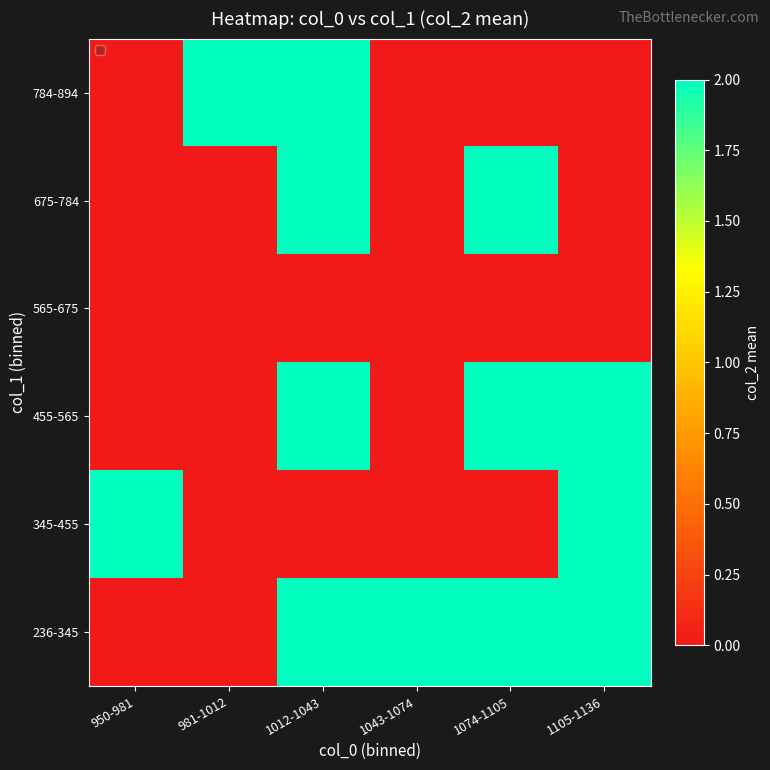

Reading left to right, transcribe all the data shown in this chart.

236-345: 950-981=0	981-1012=0	1012-1043=2	1043-1074=2	1074-1105=2	1105-1136=2
345-455: 950-981=2	981-1012=0	1012-1043=0	1043-1074=0	1074-1105=0	1105-1136=2
455-565: 950-981=0	981-1012=0	1012-1043=2	1043-1074=0	1074-1105=2	1105-1136=2
565-675: 950-981=0	981-1012=0	1012-1043=0	1043-1074=0	1074-1105=0	1105-1136=0
675-784: 950-981=0	981-1012=0	1012-1043=2	1043-1074=0	1074-1105=2	1105-1136=0
784-894: 950-981=0	981-1012=2	1012-1043=2	1043-1074=0	1074-1105=0	1105-1136=0